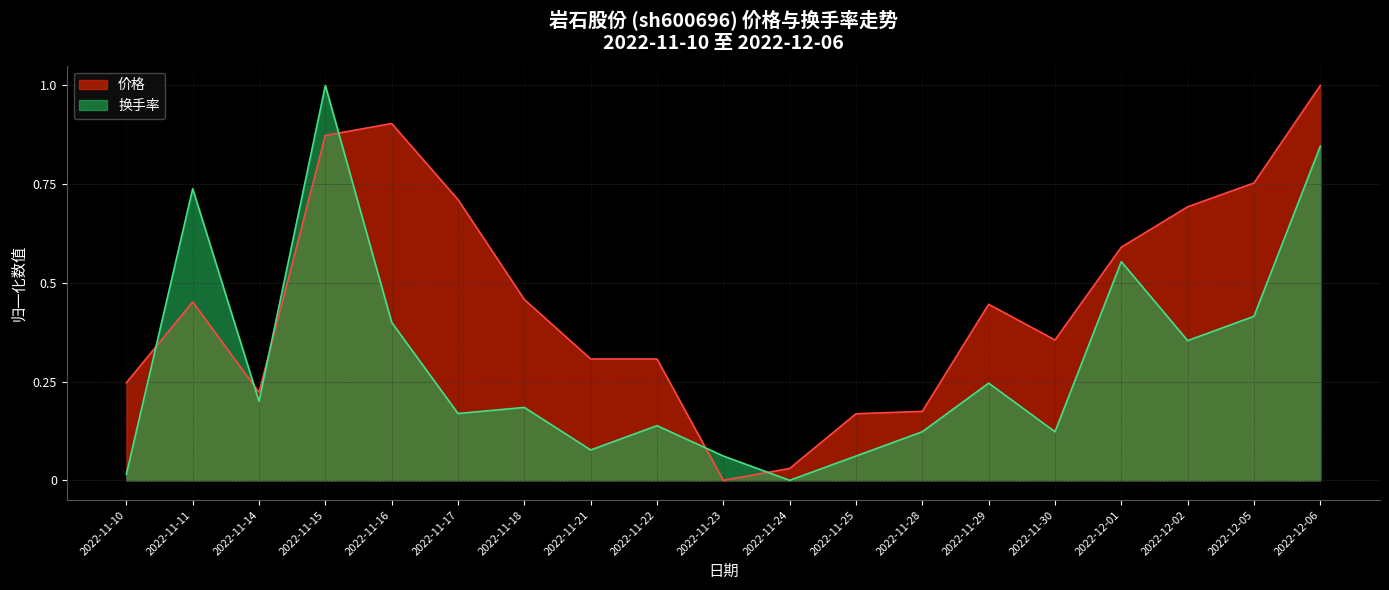

What value does the 换手率 series have at 2022-12-02?

0.4